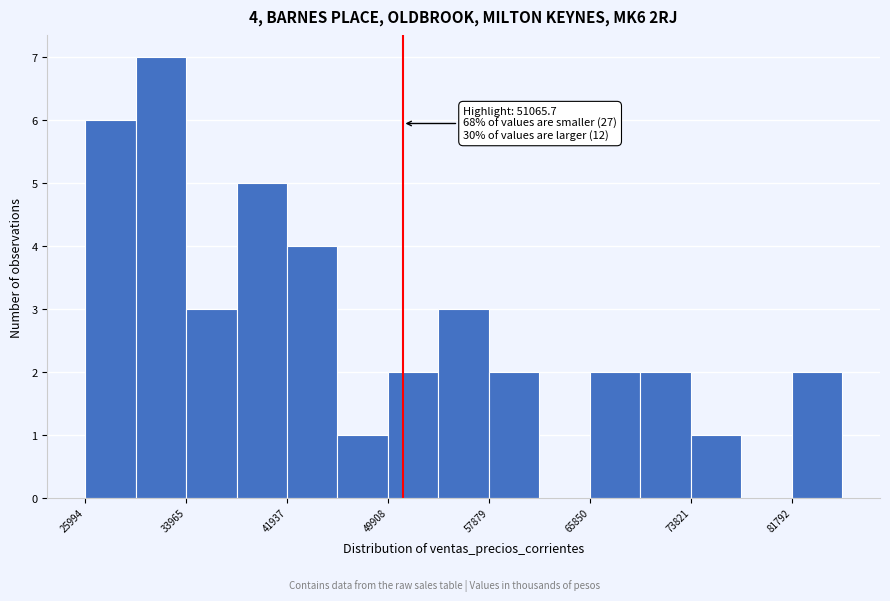

Read against the x-axis, roughly where is the centre of the tallest bar?

32000